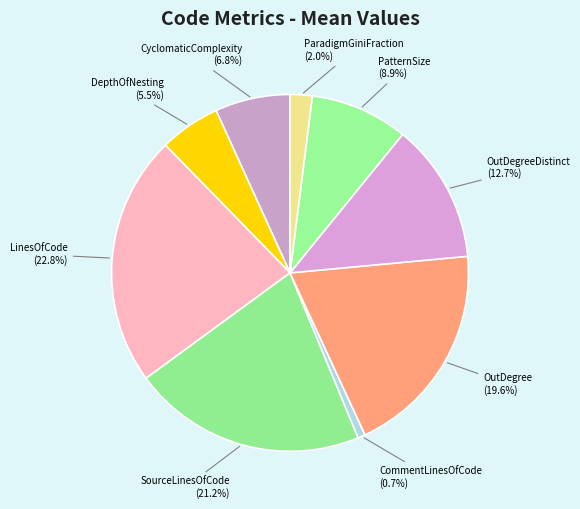

Which has a higher value, LinesOfCode or OutDegreeDistinct?

LinesOfCode